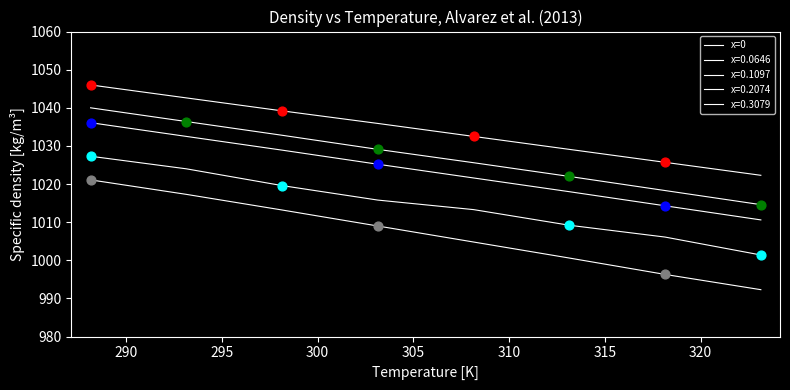

Does the chart have visible grid lines?

No